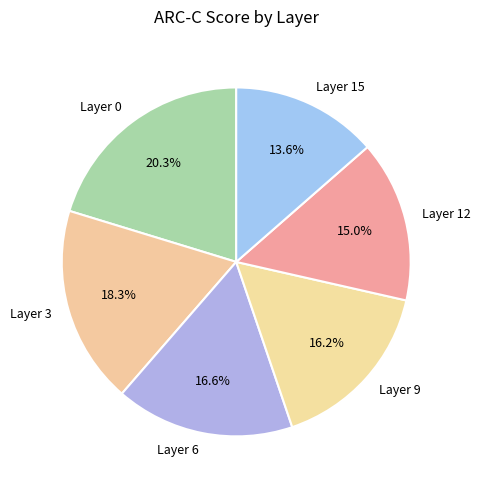

Does any single category account for the majority?

No